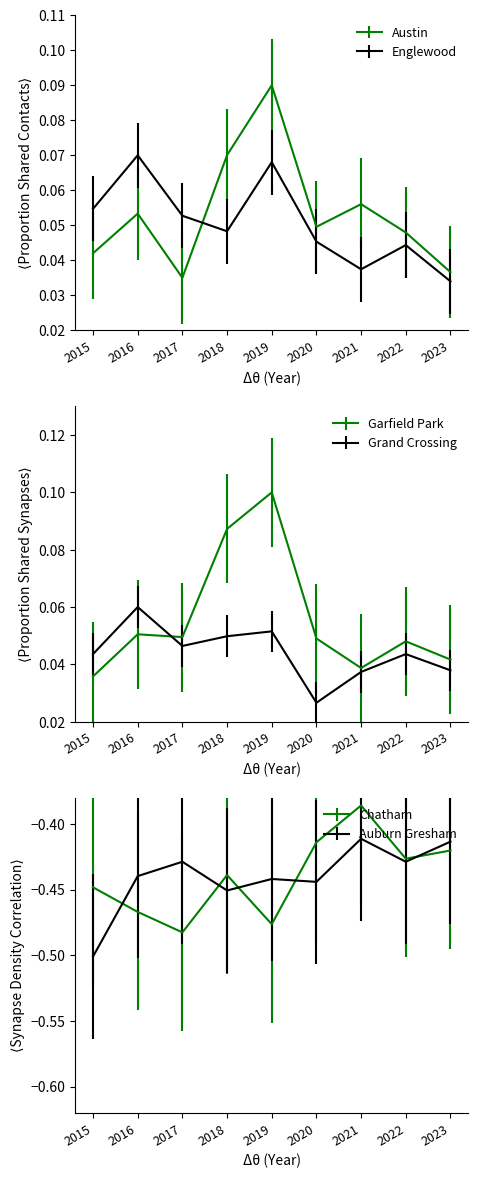

At how many categories does at least one series exceed 0?

9